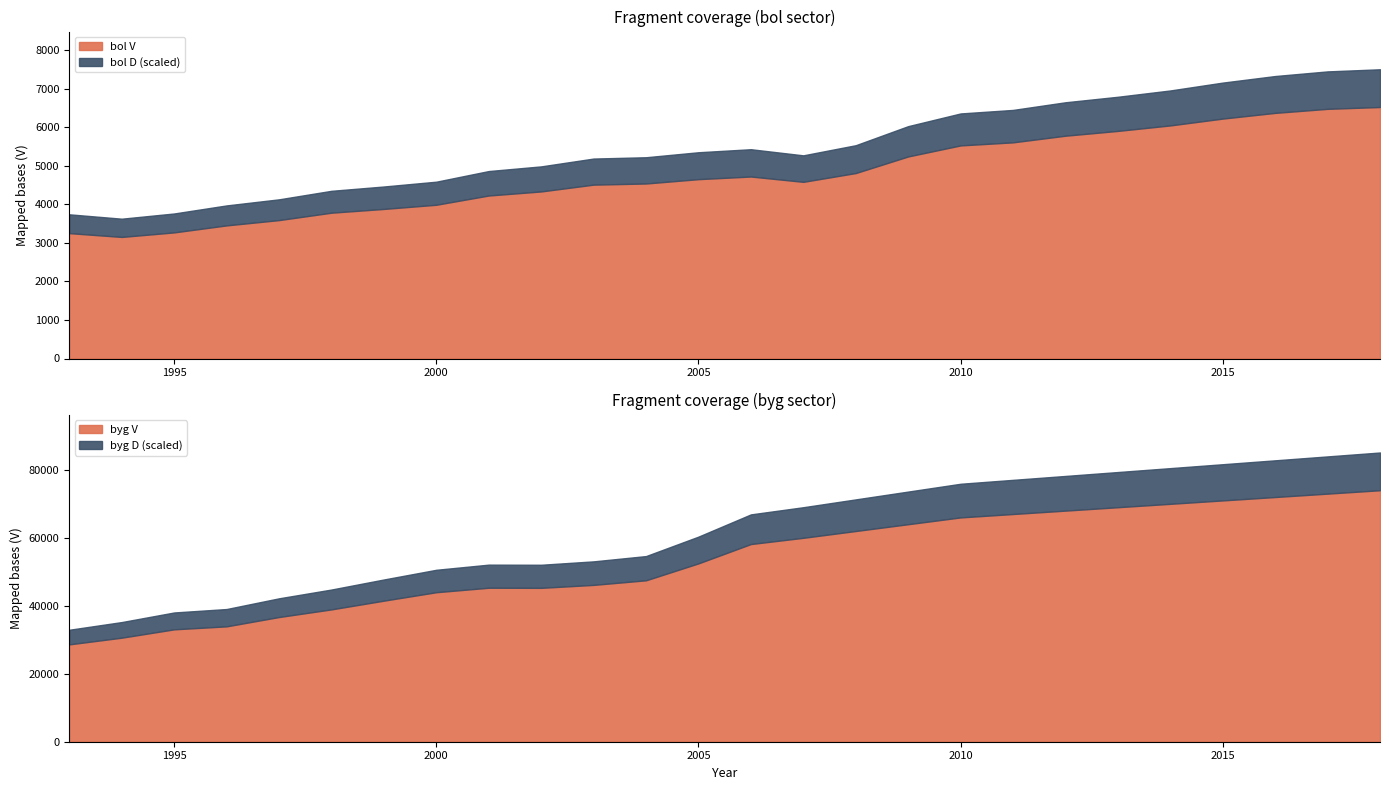

What is the difference between the highest and lowest values at 2002?

45276.8